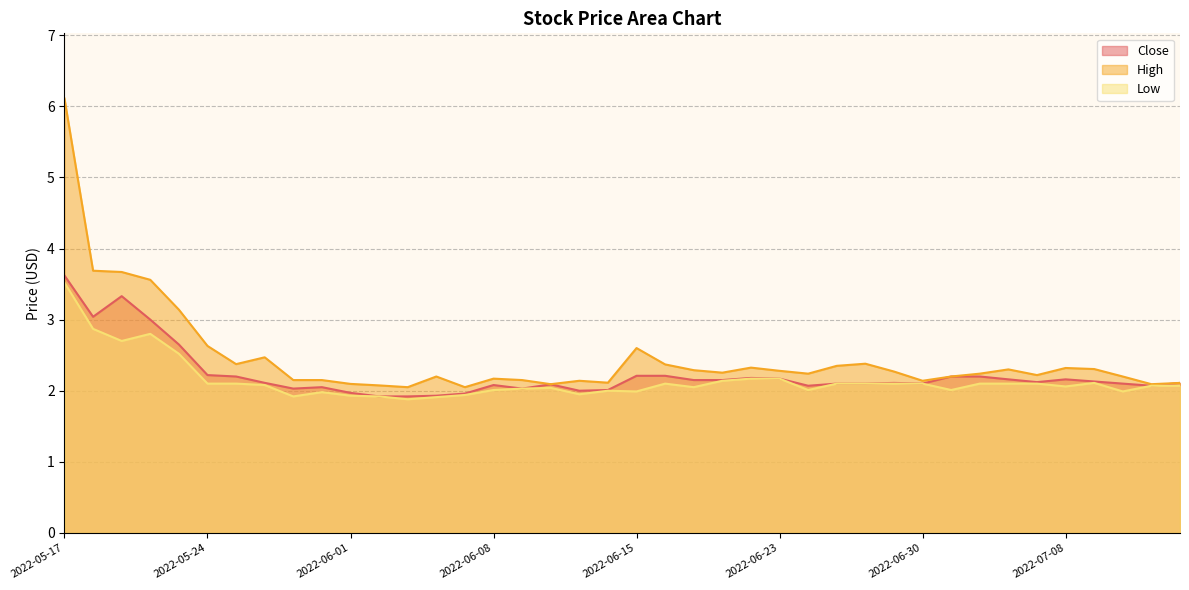

At which label does Low reach its minimum?

2022-06-03